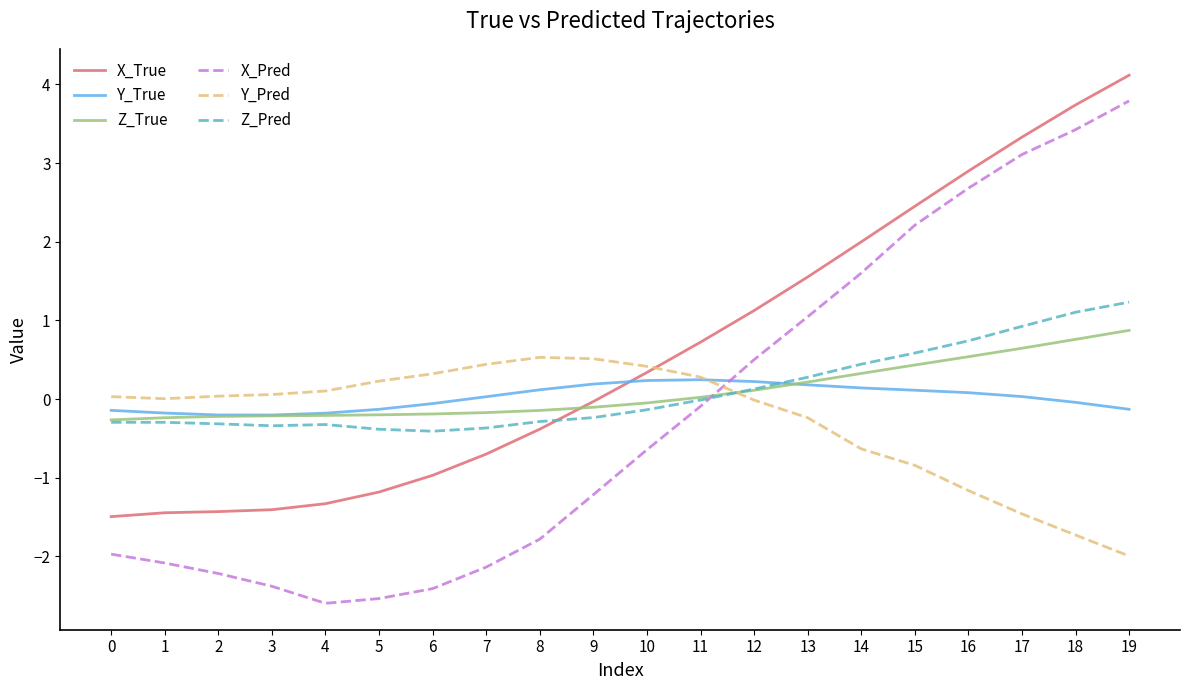

Which label corresponds to the largest value in the chart?

19